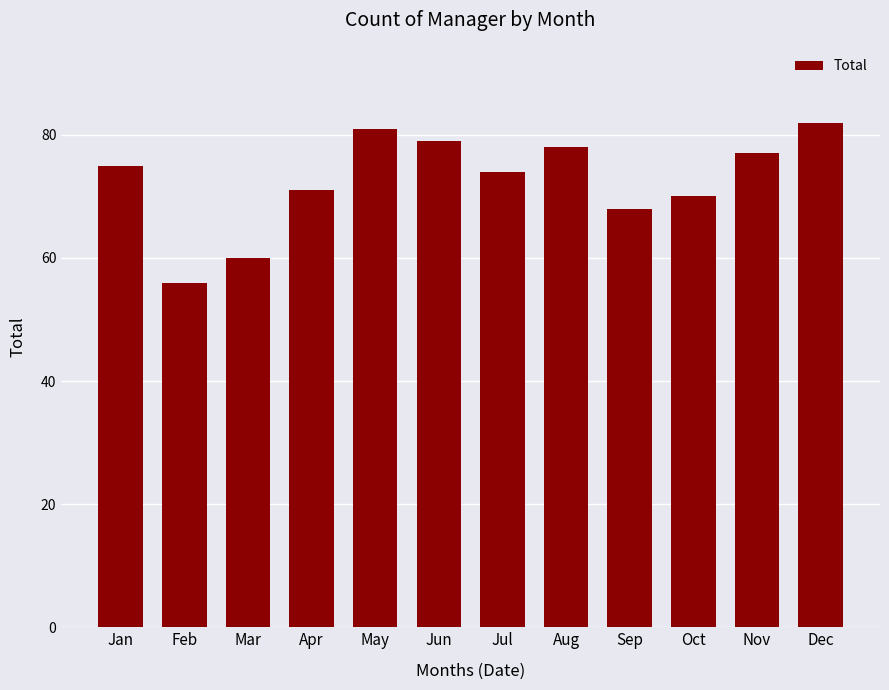

Rank the categories by value from lowest to highest.

Feb, Mar, Sep, Oct, Apr, Jul, Jan, Nov, Aug, Jun, May, Dec